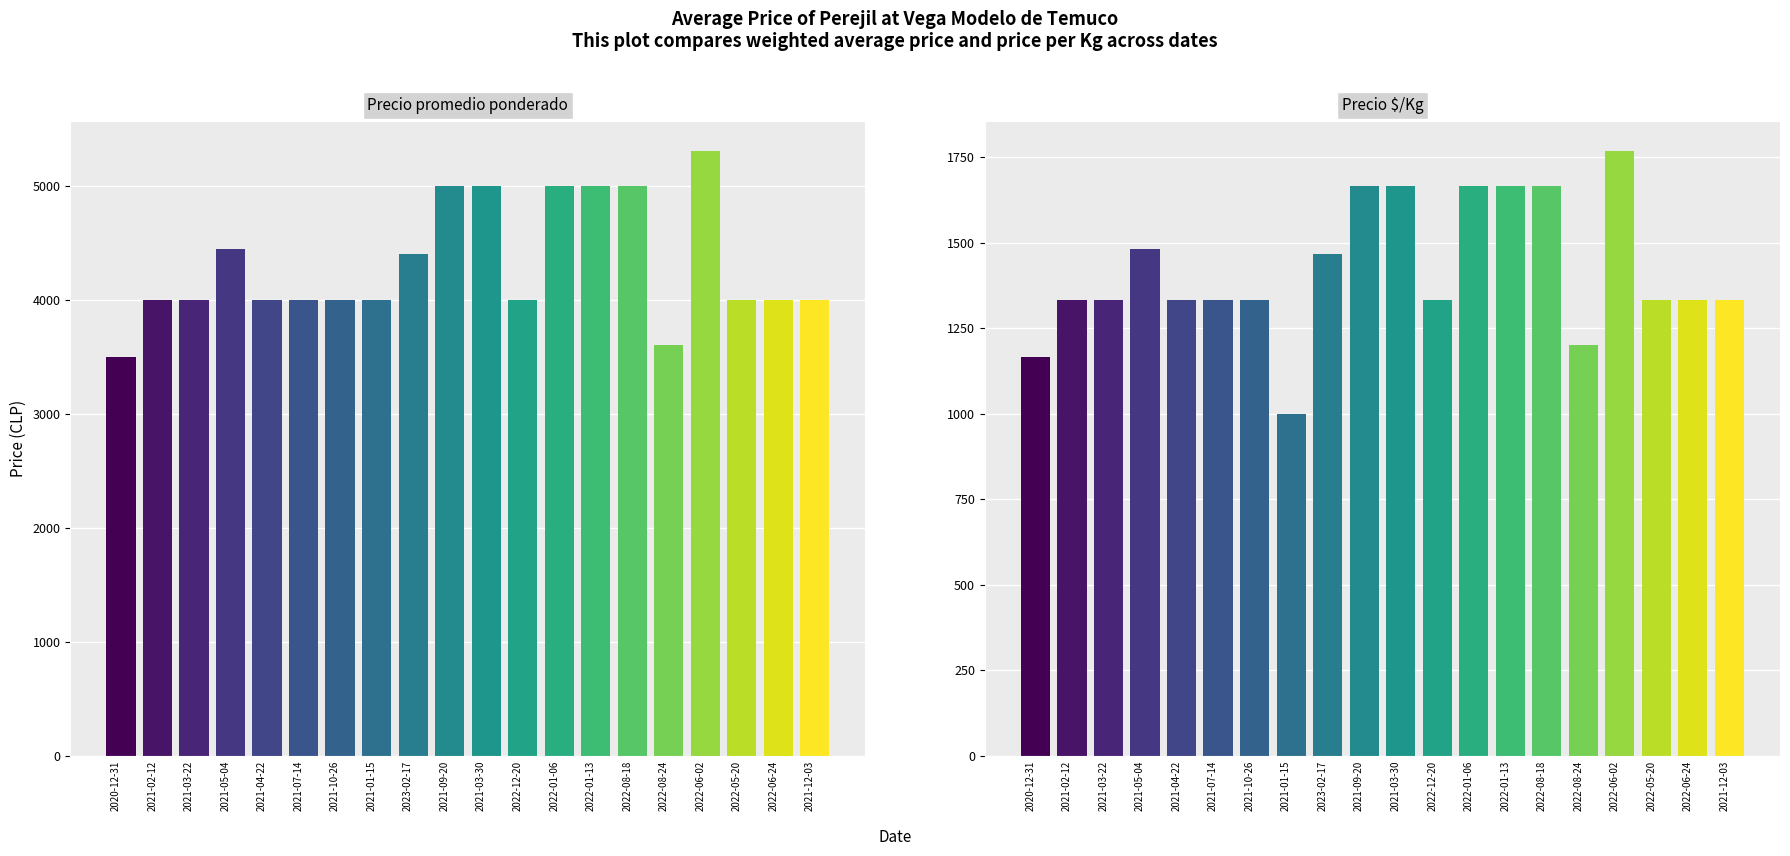

True or false: Precio promedio ponderado has a value of 5000 at 2021-03-30.

True